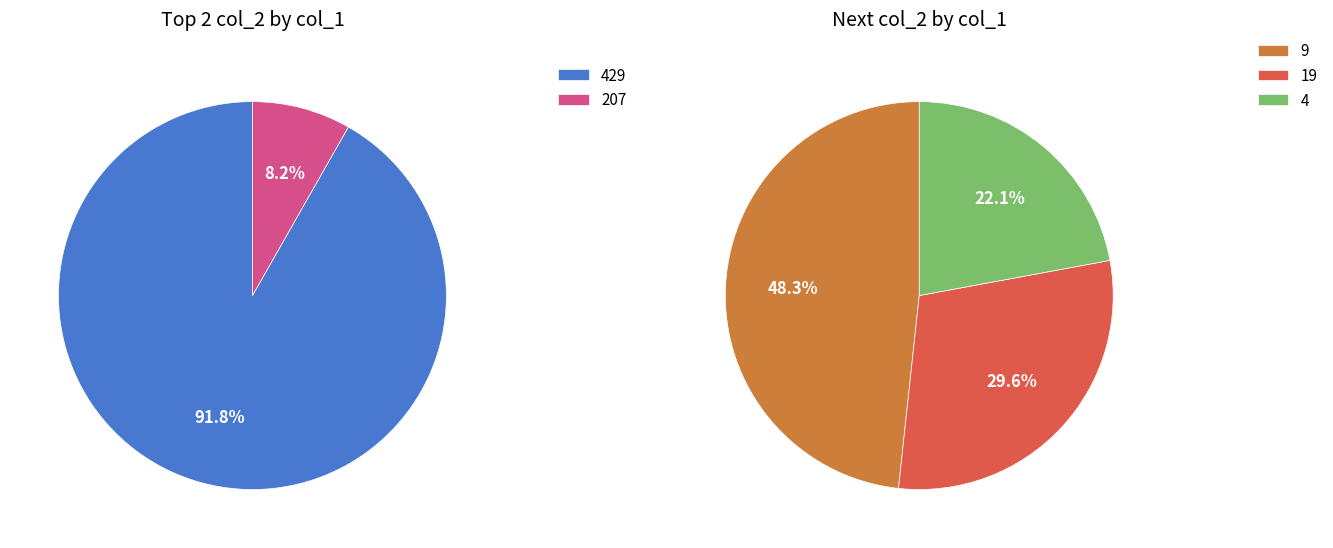

Is there a majority slice in this chart?

Yes